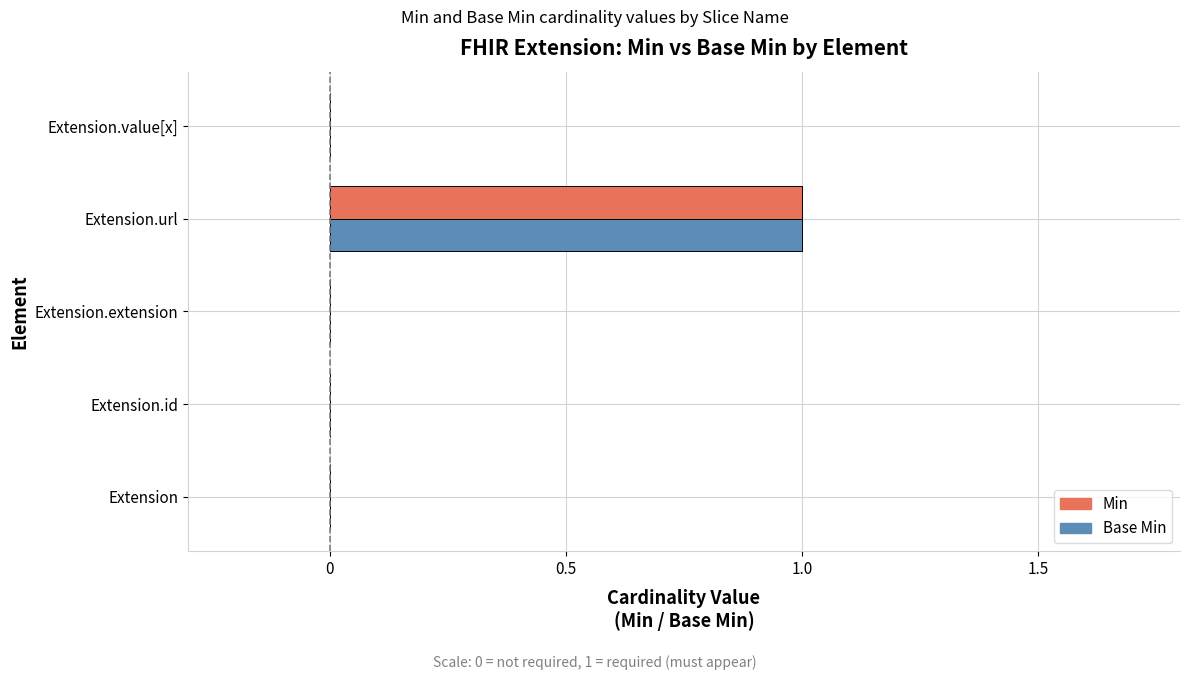

True or false: Base Min has a value of -1 at Extension.id.

False